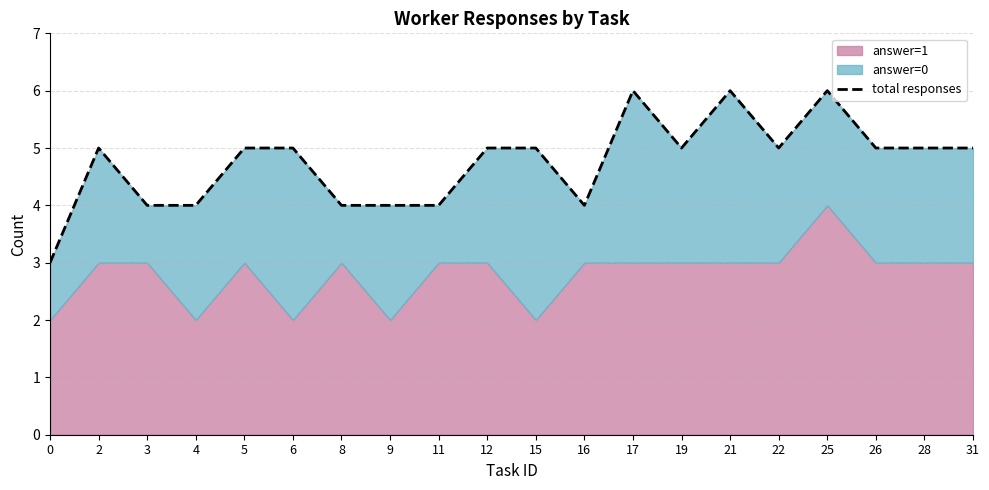

What is the sum of the values at 31 and 0?

8